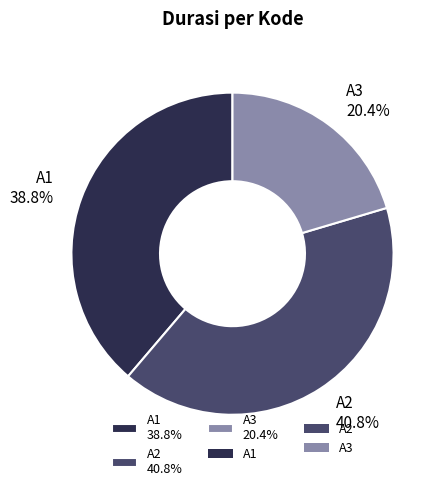

How many segments does this pie chart have?

3